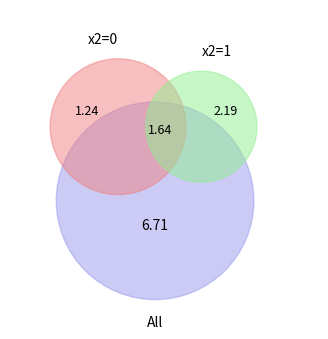

Does x1=7,x2=1 represent more than half of the total?

No